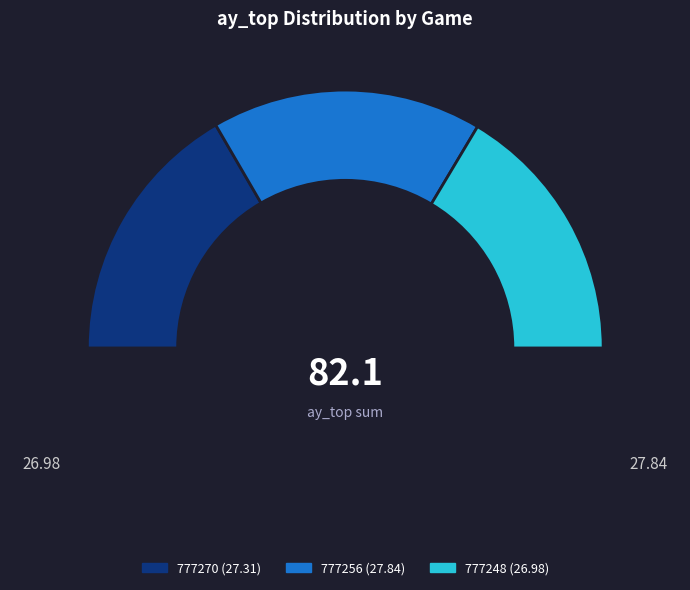

What is the smallest slice in the pie chart?

777248